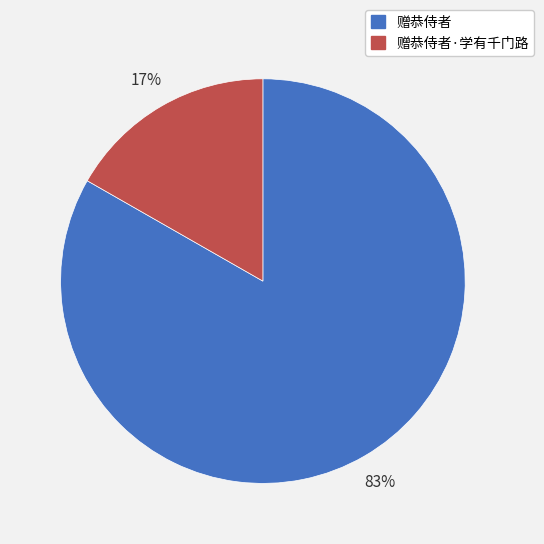

What is the majority slice?

赠恭侍者